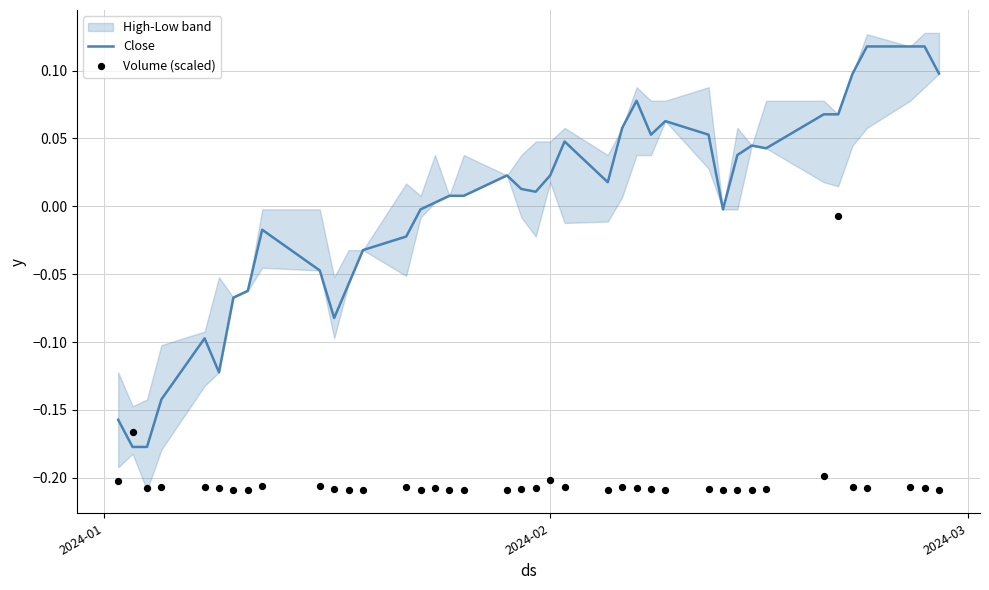

Is the value of Close at 9 greater than the value of Volume (scaled) at 22?

Yes